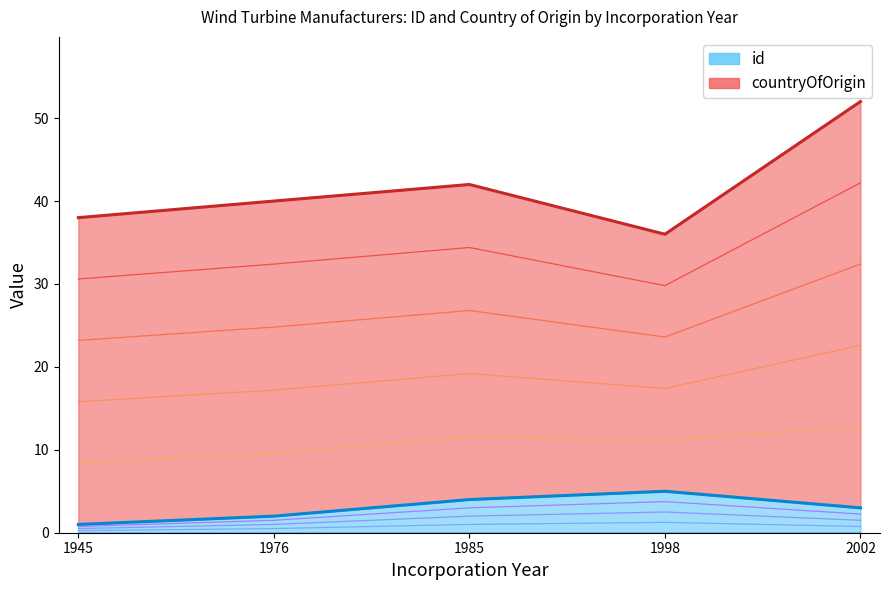

Approximately how many times larger is the value at 1985 compared to 1998?

0.8